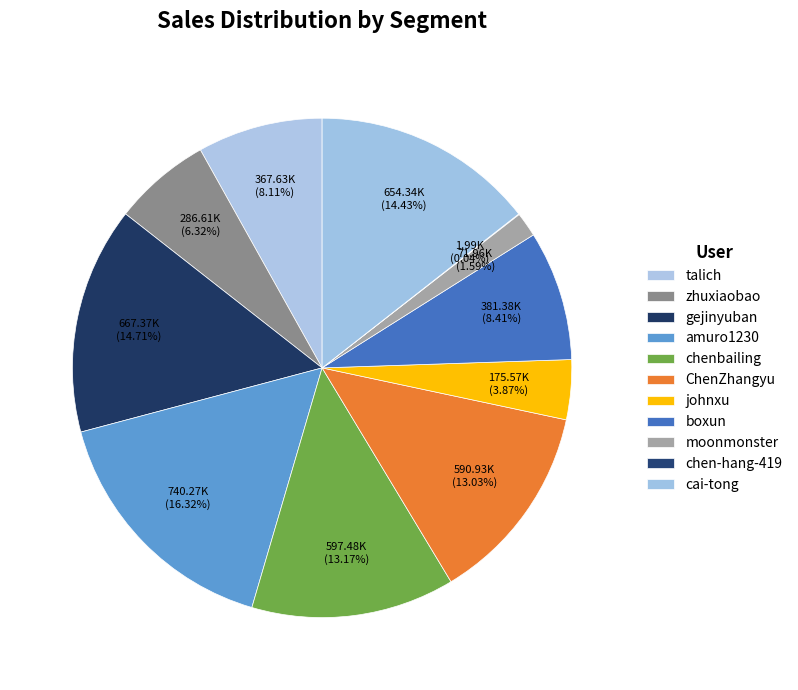

How many slices are in this pie chart?

11